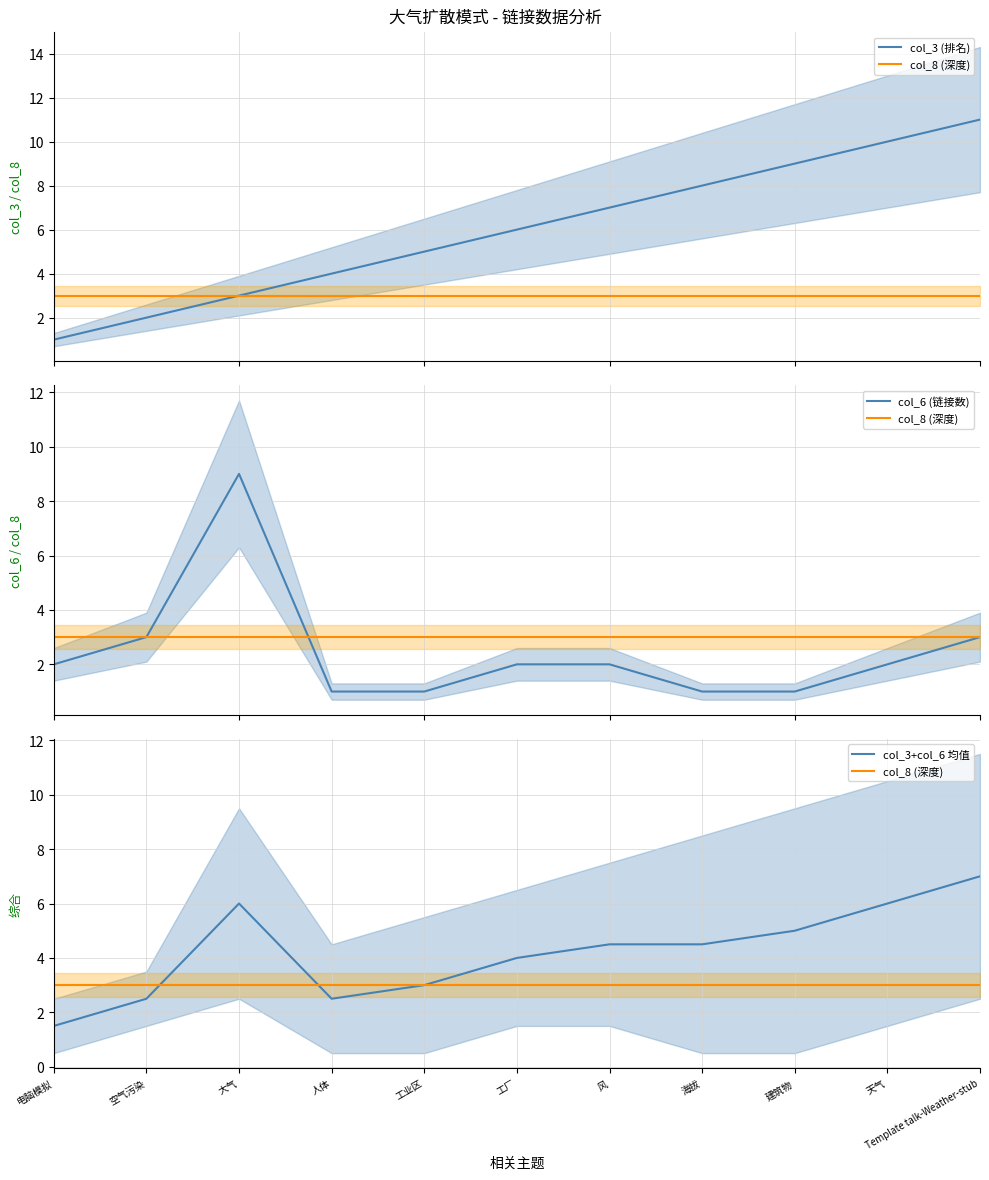

What are all the series names shown in the legend?

col_3 (排名), col_8 (深度), col_6 (链接数), col_3+col_6 均值